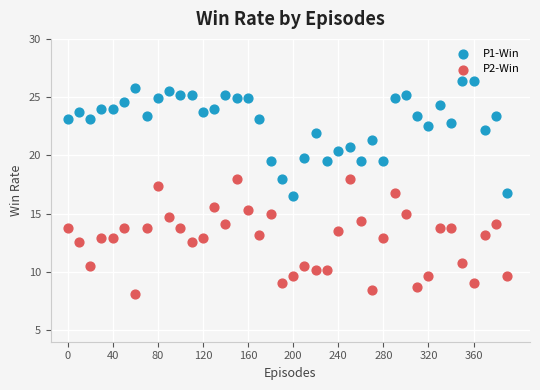

Across all data points, what is the range of X values (max minus min)?

390.0